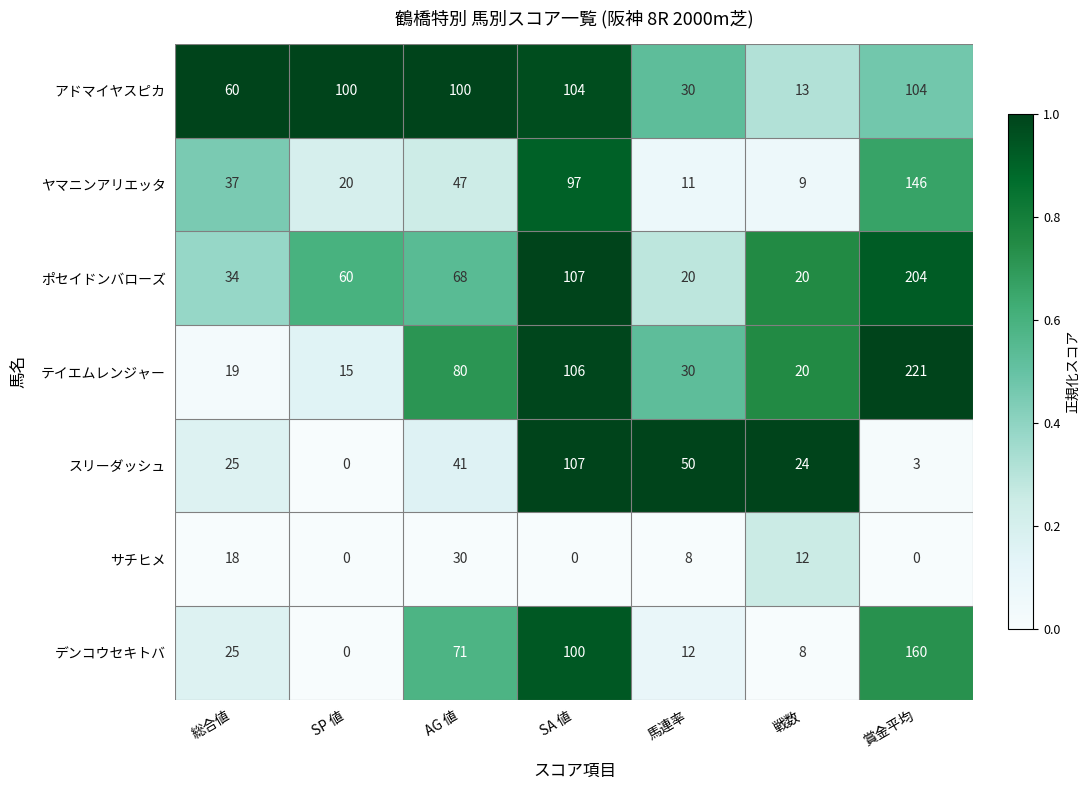

What value does the ヤマニンアリエッタ series have at 賞金平均, to the nearest 5?

145